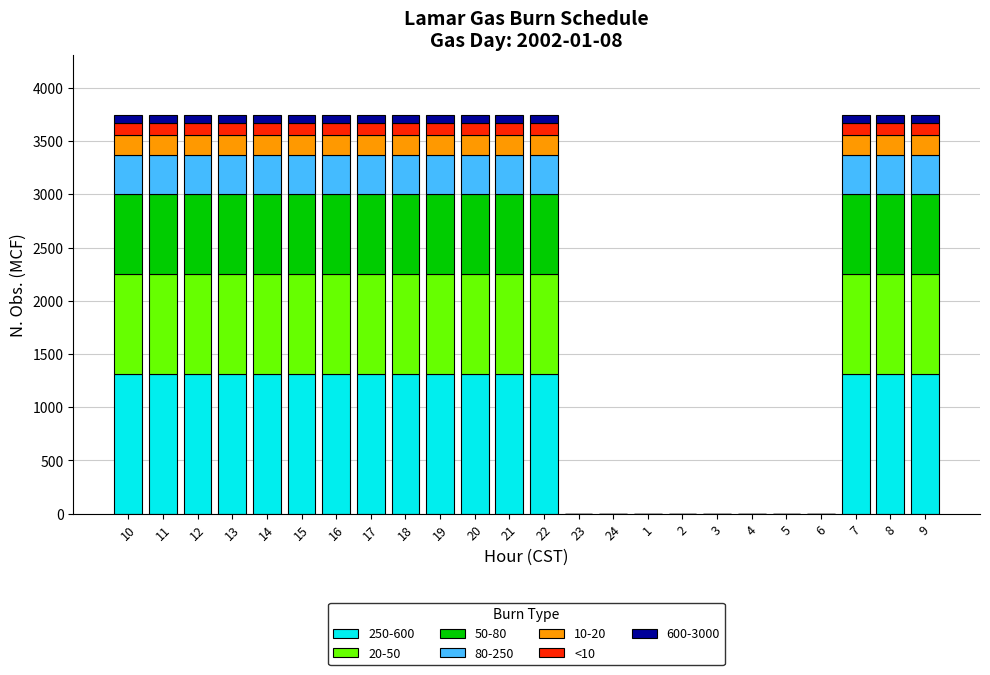

The value of 250-600 at 7 is 554.7. True or false?

False